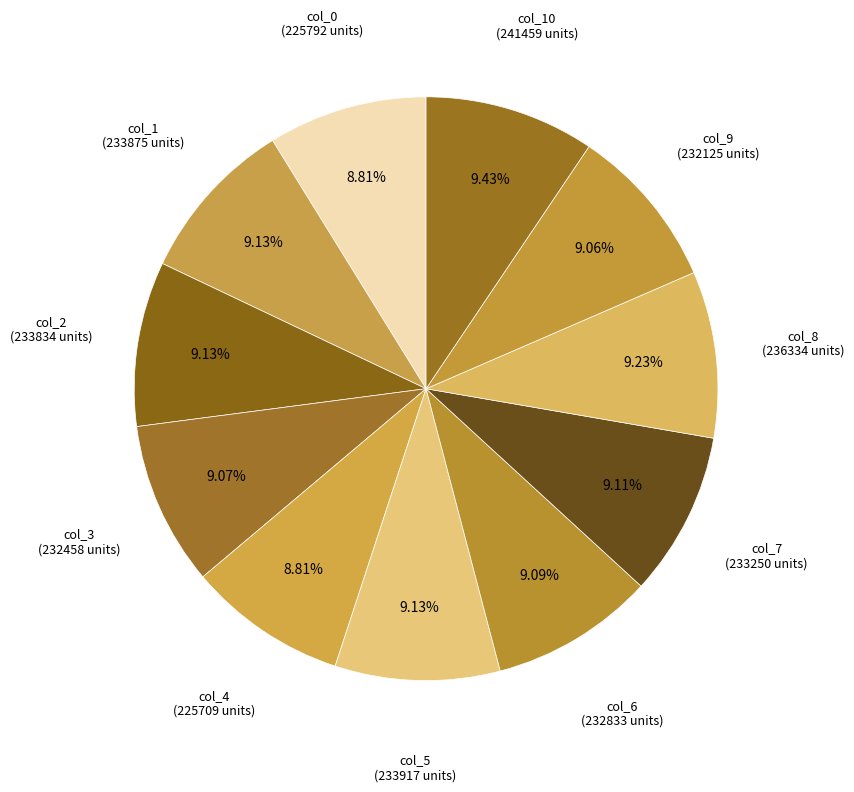

To the nearest percent, what is the difference between the largest and smallest slice percentages?

1%